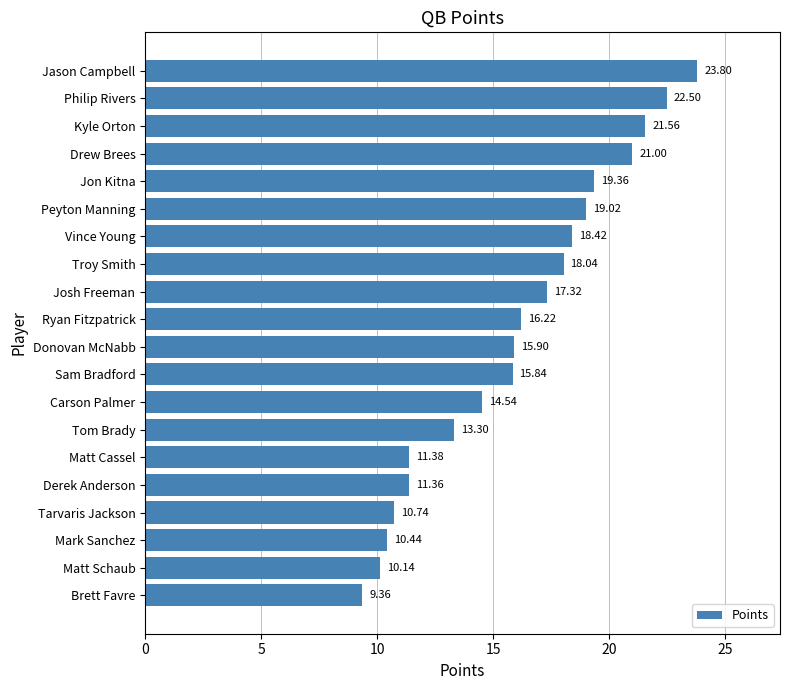

What is the maximum value shown in the chart?

23.8